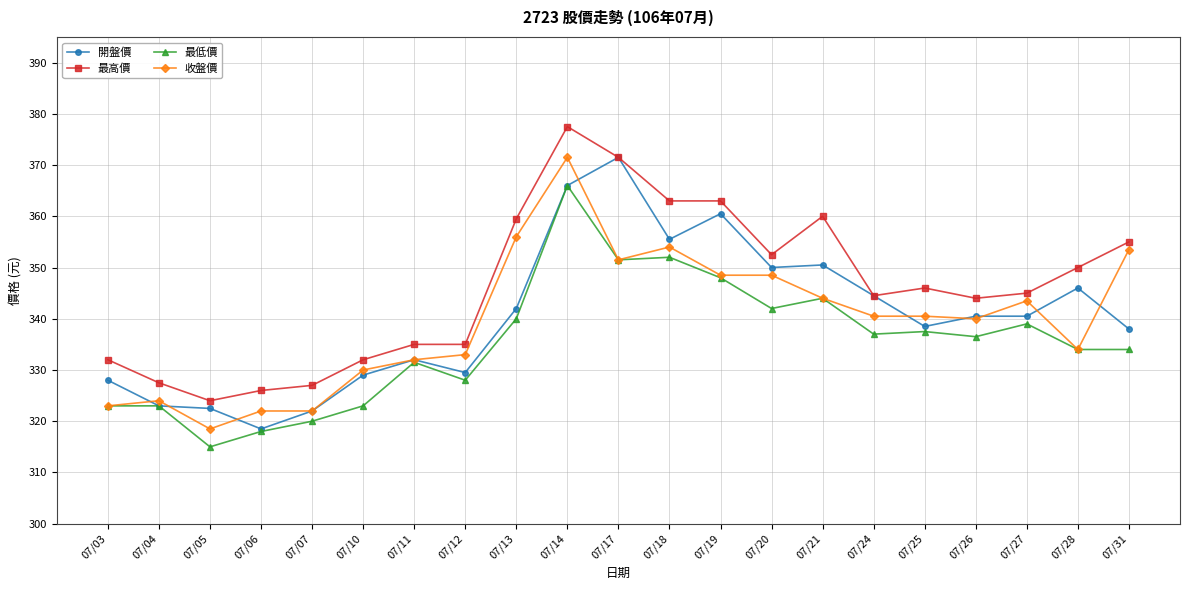

How many values in the 最低價 series are below 336?

10